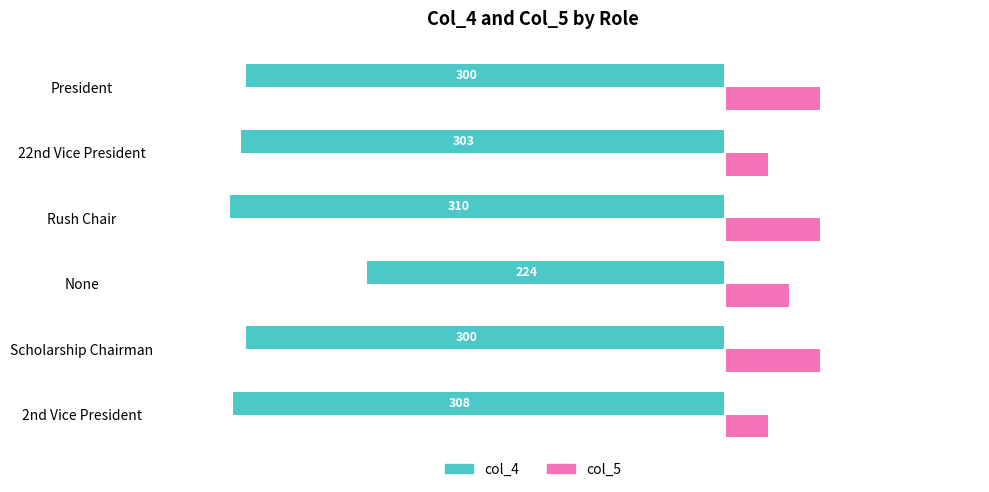

Which series has the widest spread of values?

col_4